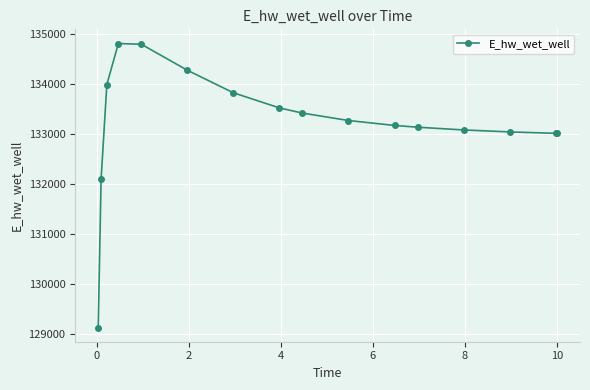

What is the value of the 15th point from the left?

133011.2